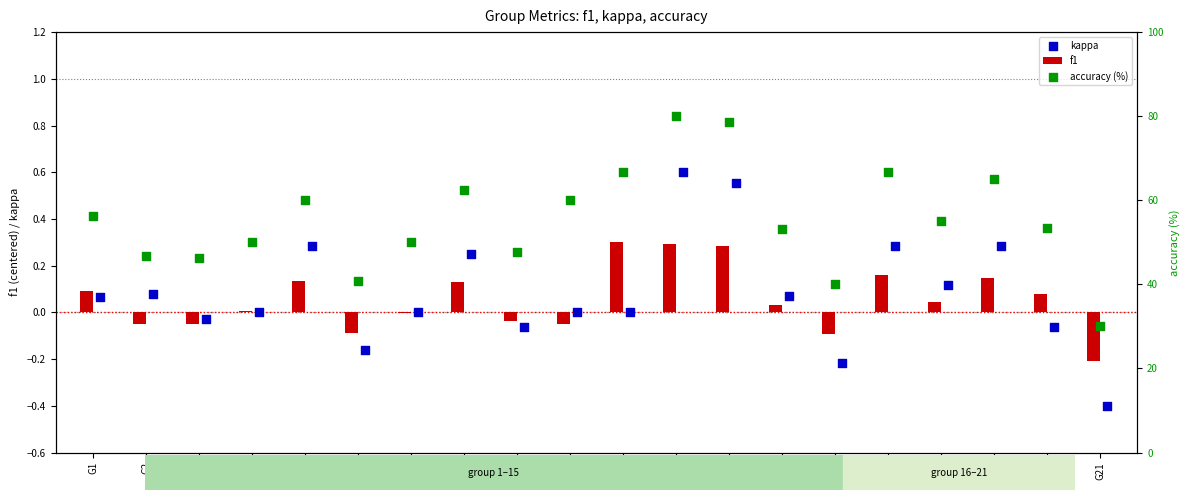

Which series reaches the maximum Y coordinate?

accuracy (%)